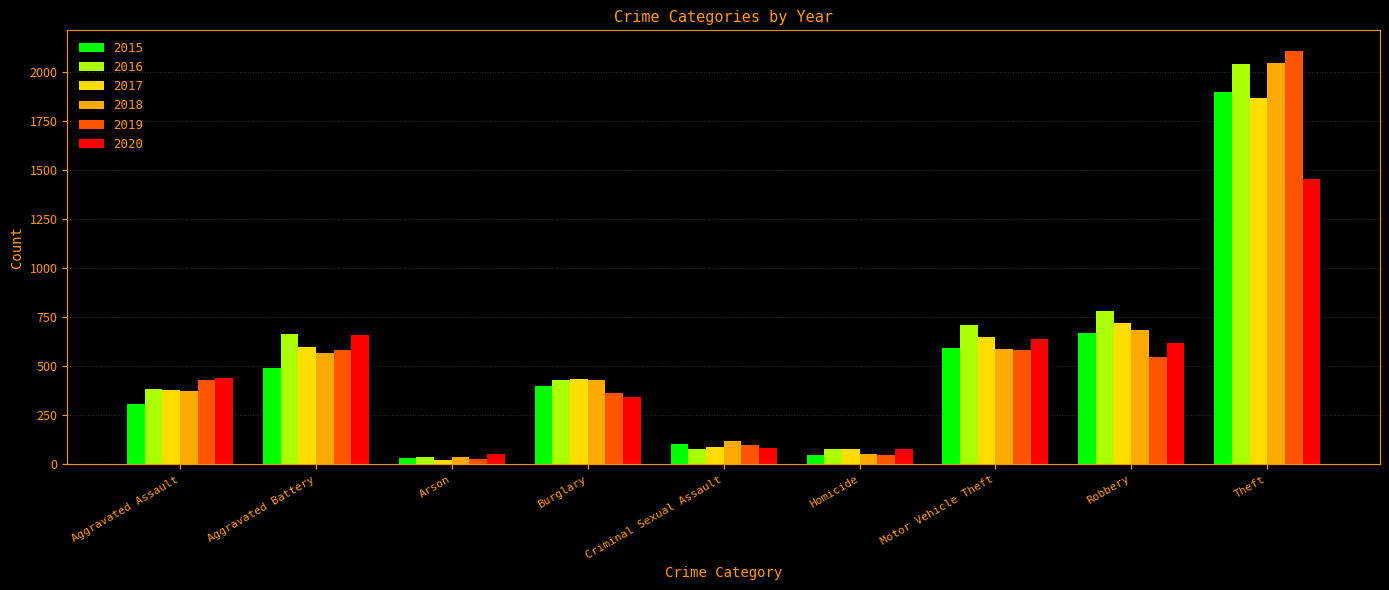

What is the label of the 6th bar from the right?

Burglary